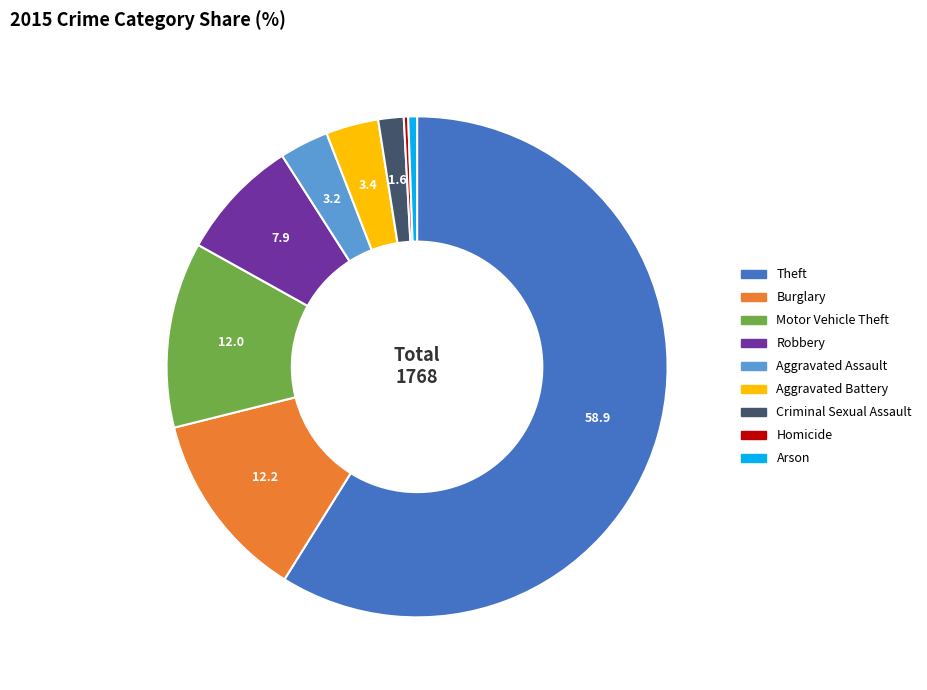

Combined, do Criminal Sexual Assault and Aggravated Battery account for over 50%?

No